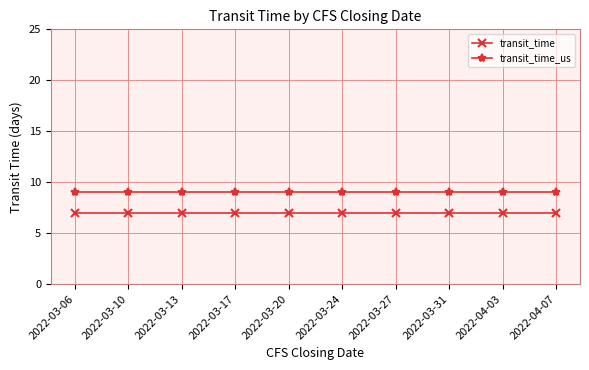

What is the maximum value for transit_time?

7